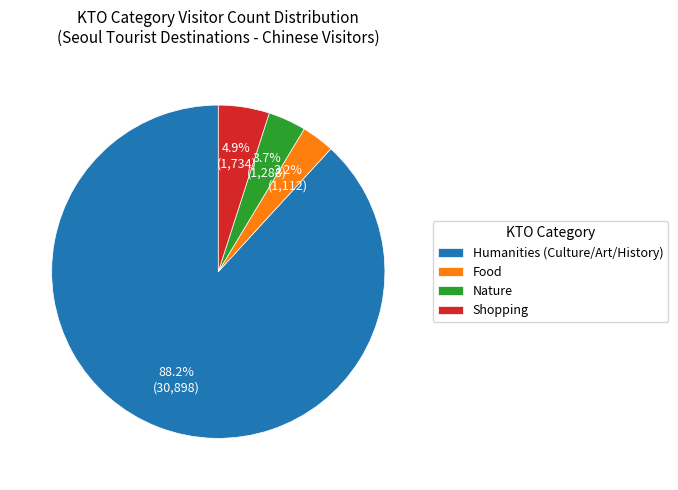

Rank the categories by value from highest to lowest.

Humanities (Culture/Art/History), Shopping, Nature, Food